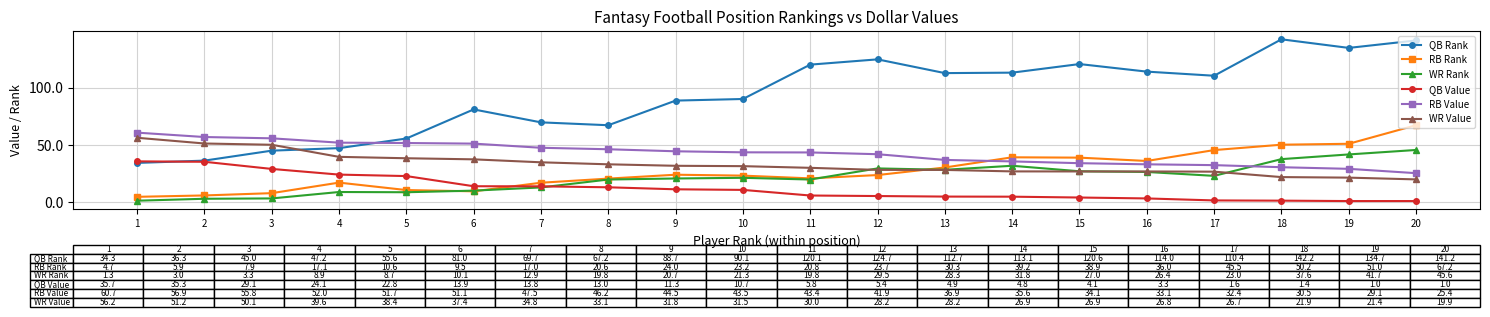

What is the minimum value shown in the chart?

1.0